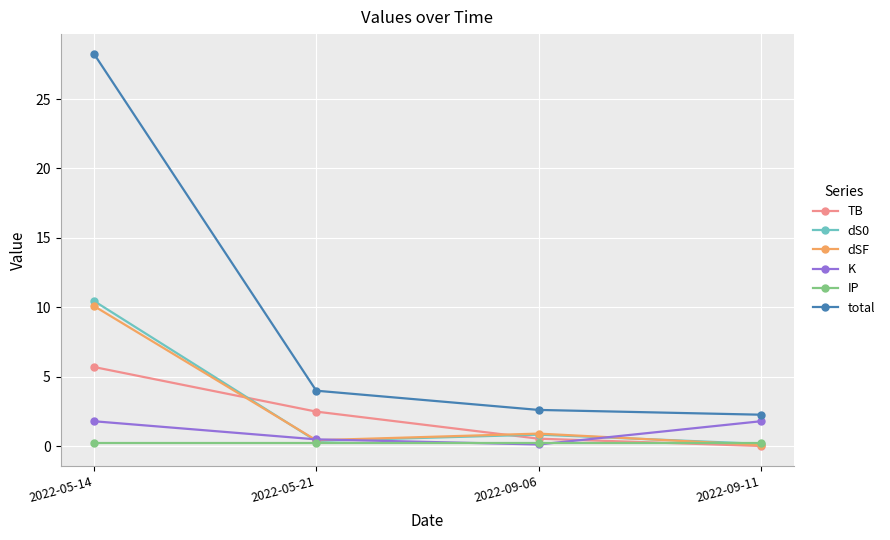

Which series has the largest range (max minus min)?

total